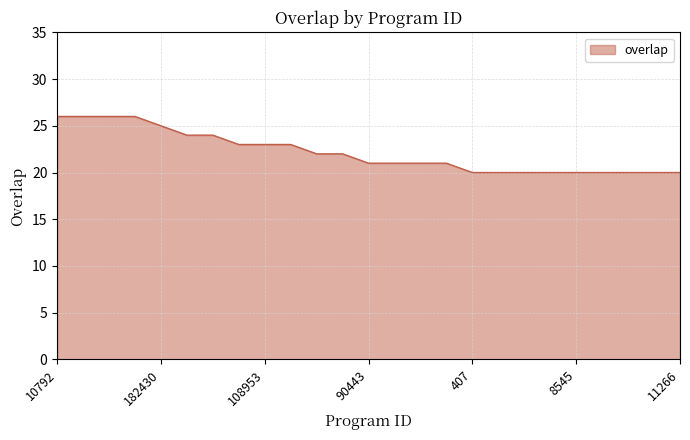

What is the difference between the maximum and minimum values?

6